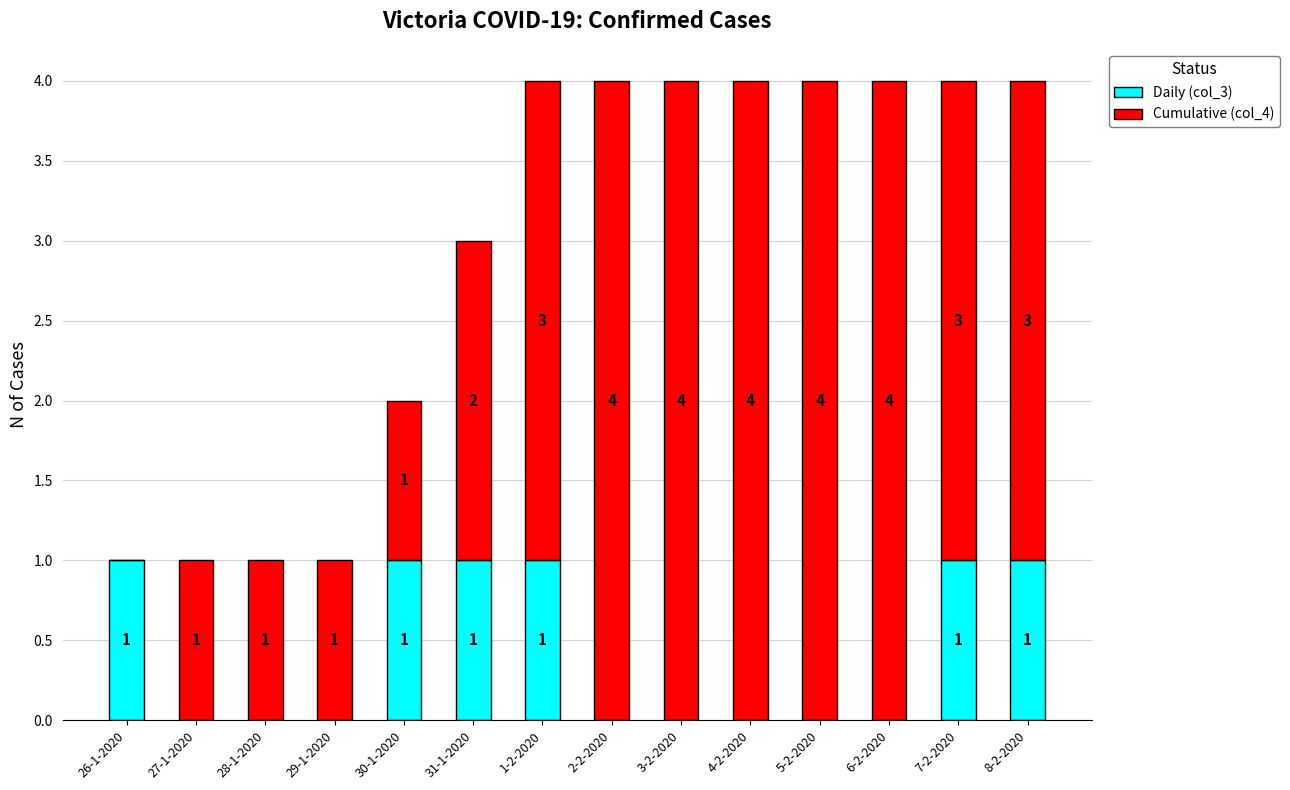

The value of Daily (col_3) at 4-2-2020 is 0. True or false?

True